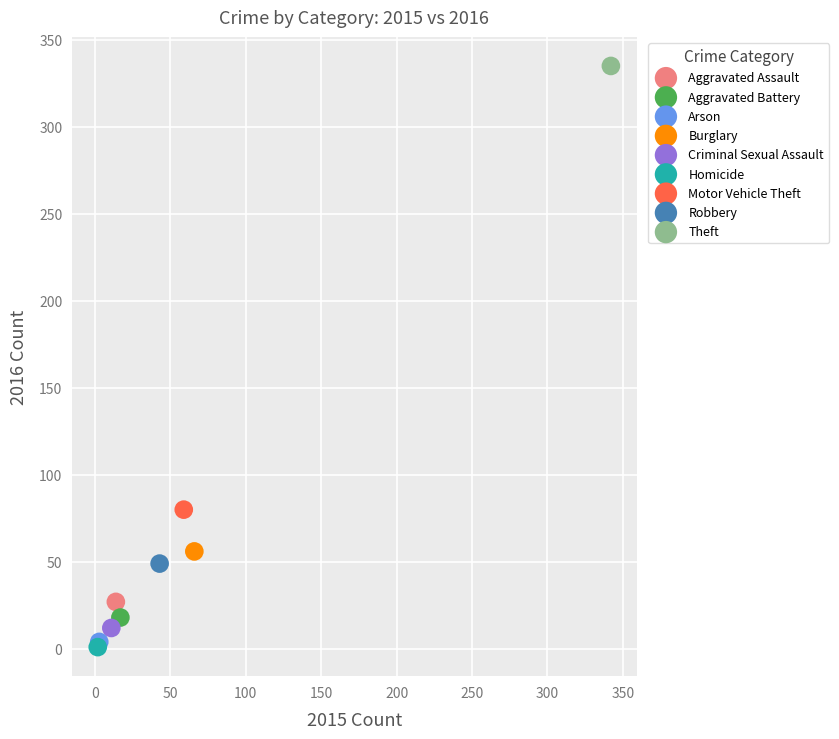

Which series reaches the maximum Y coordinate?

Theft